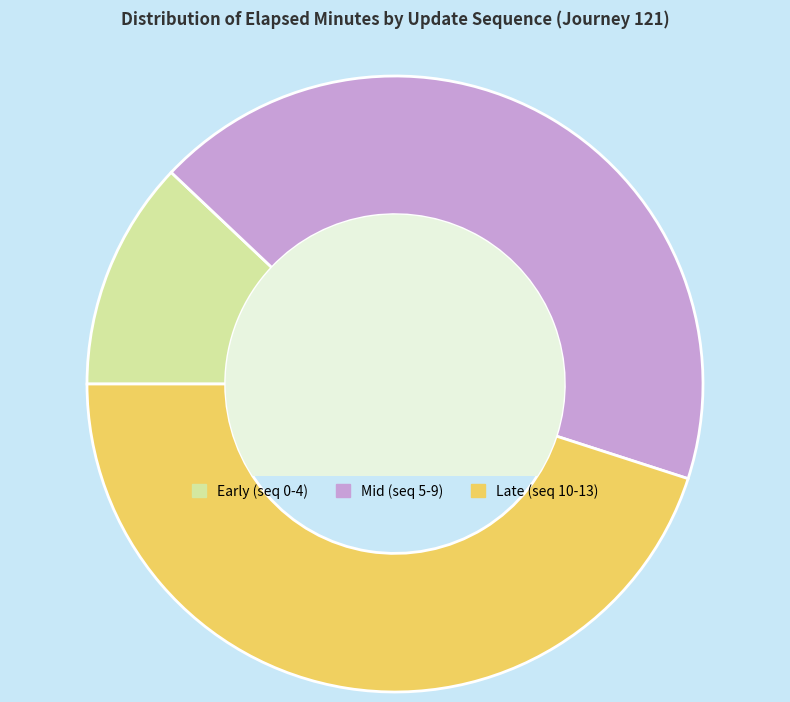

Combined, do Early (seq 0-4) and Late (seq 10-13) account for over 50%?

Yes